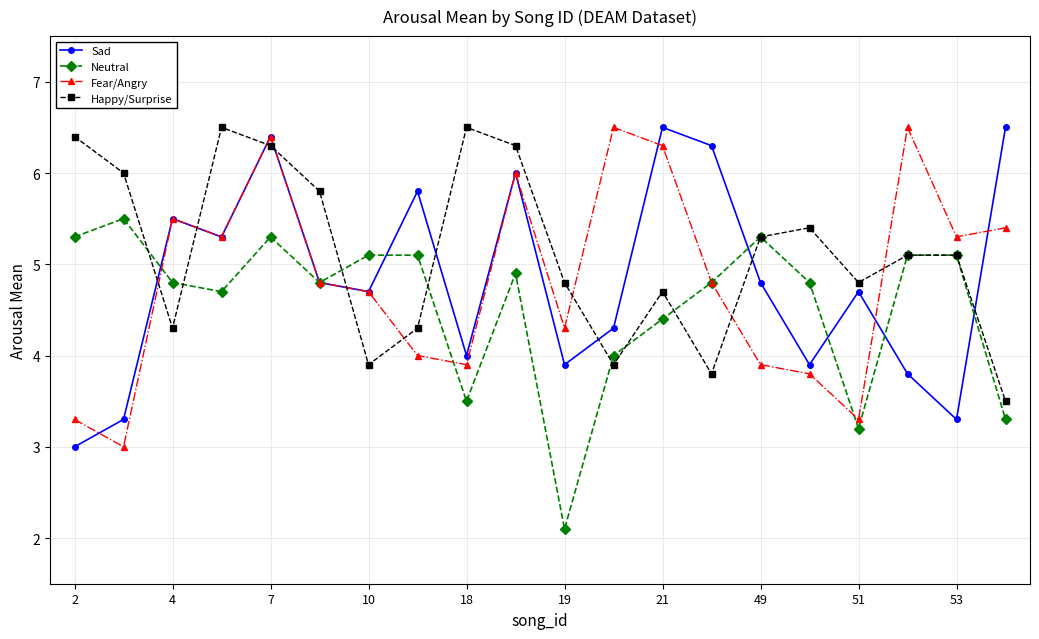

What is the average value of the Sad series?

4.8